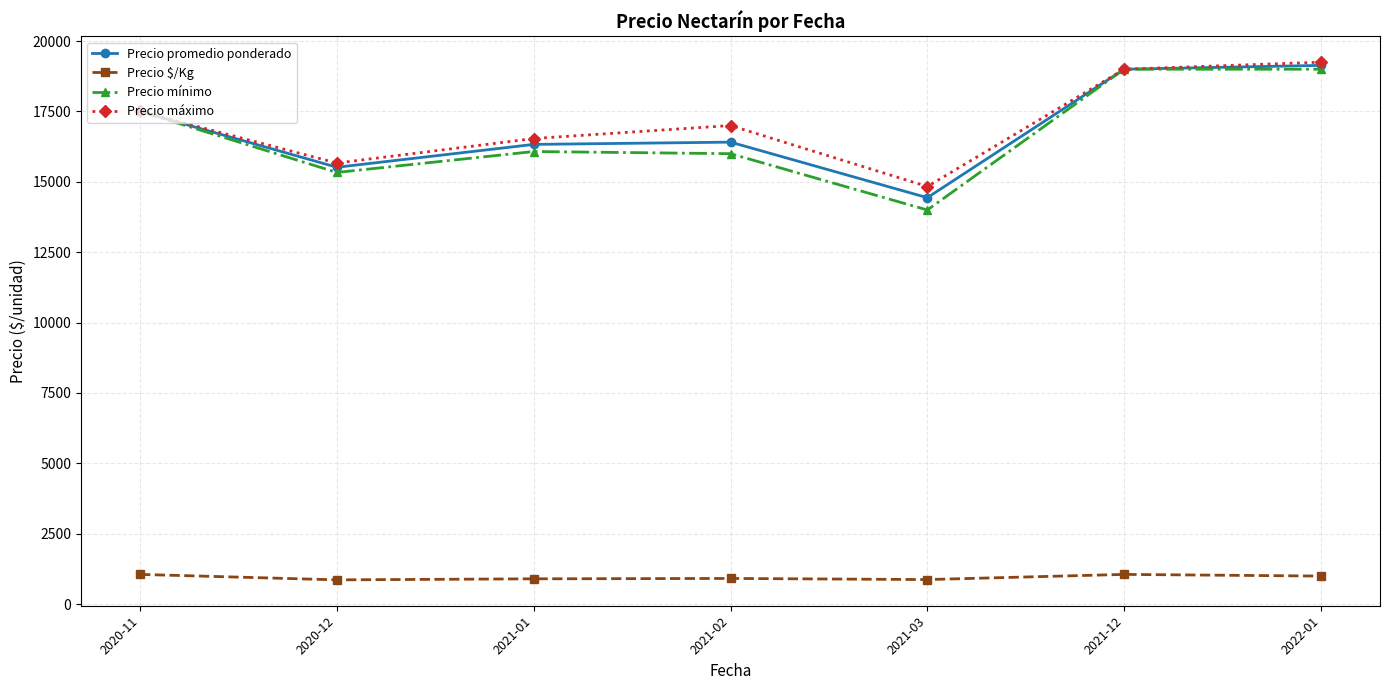

Which category has the highest value in the Precio máximo series?

2022-01